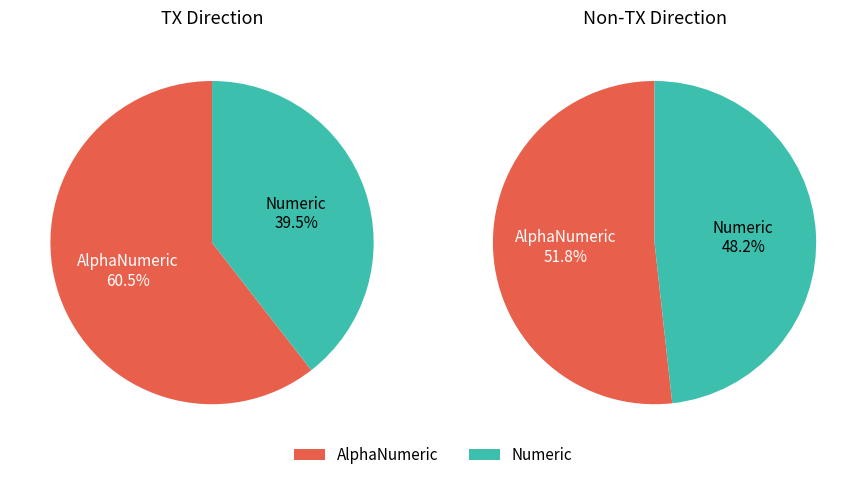

How many slices are in this pie chart?

2